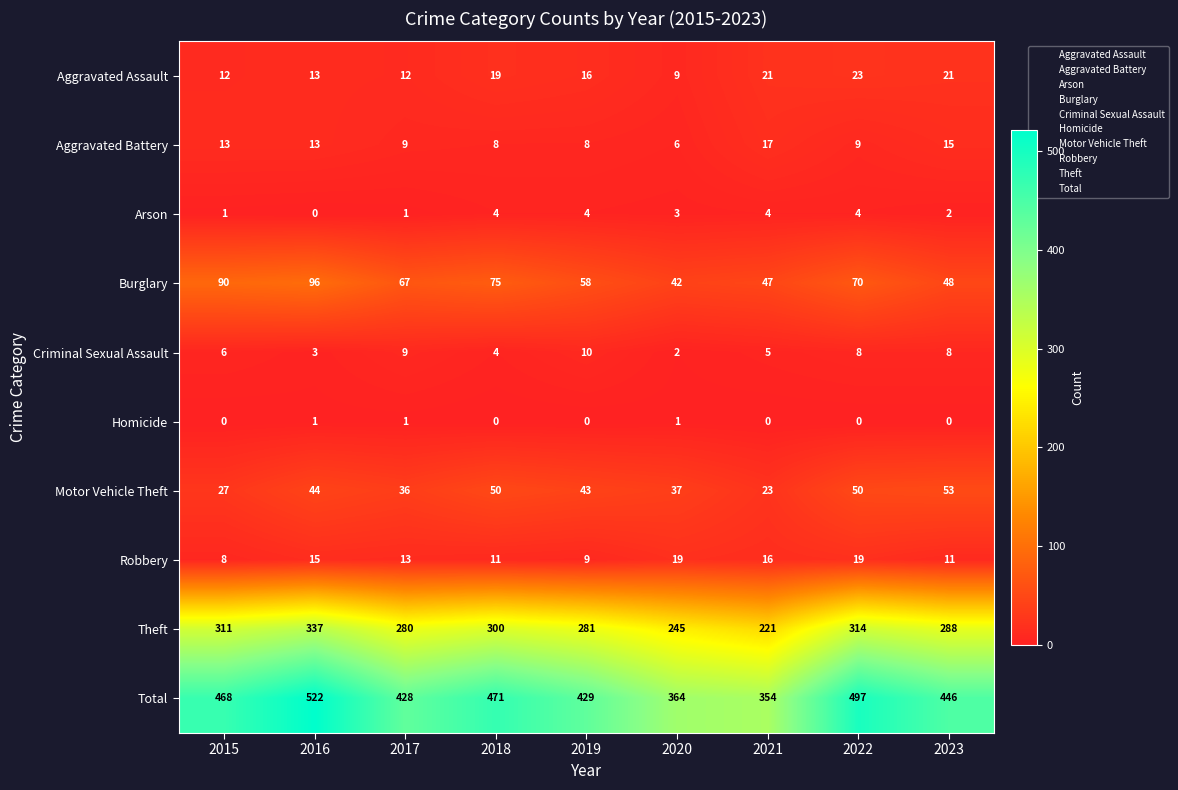

At which category is the sum across all series the highest?

2016